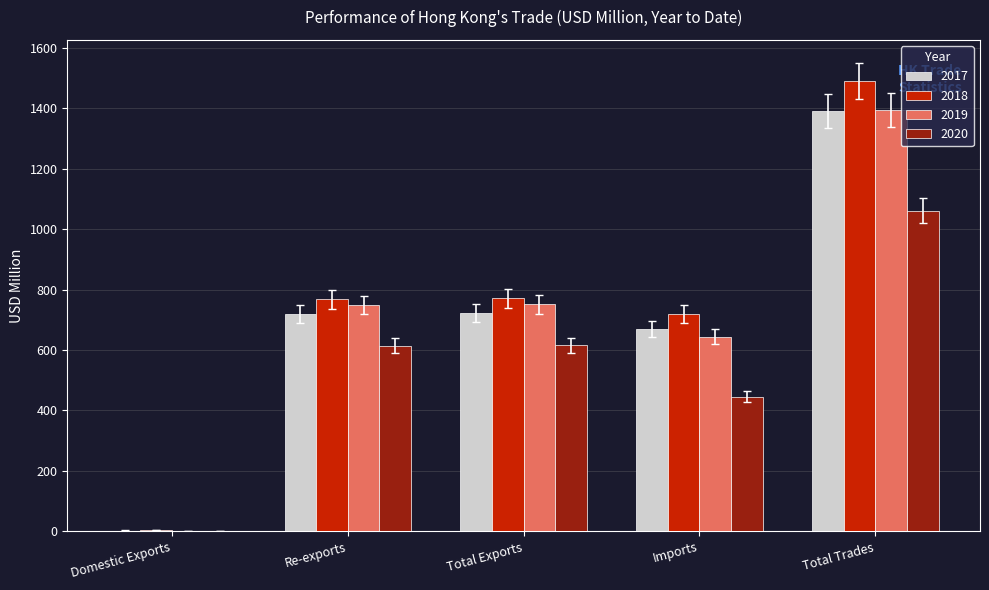

Between Re-exports and Total Trades, which series saw the biggest shift?

2018